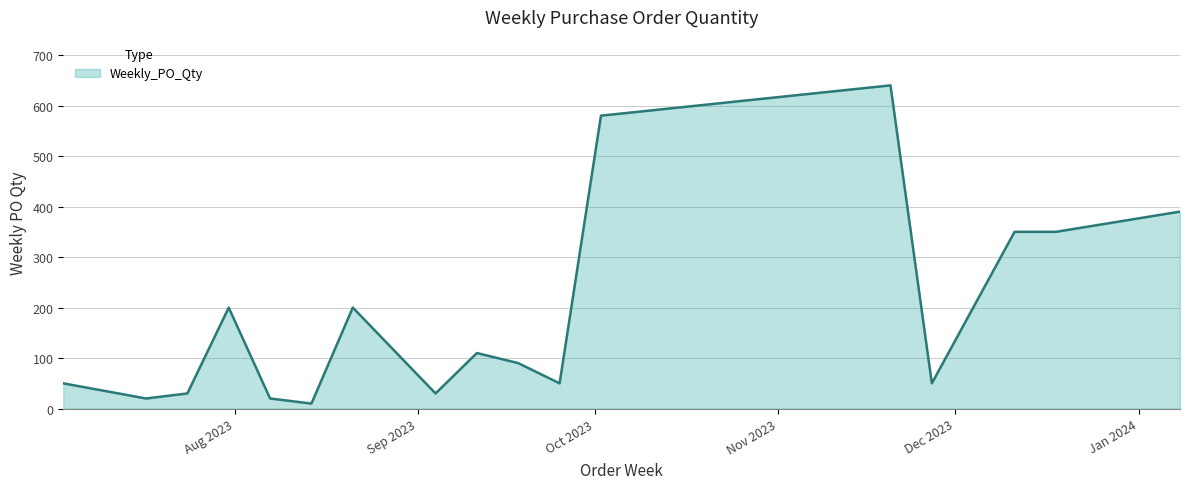

Count the number of data series in this chart.

1